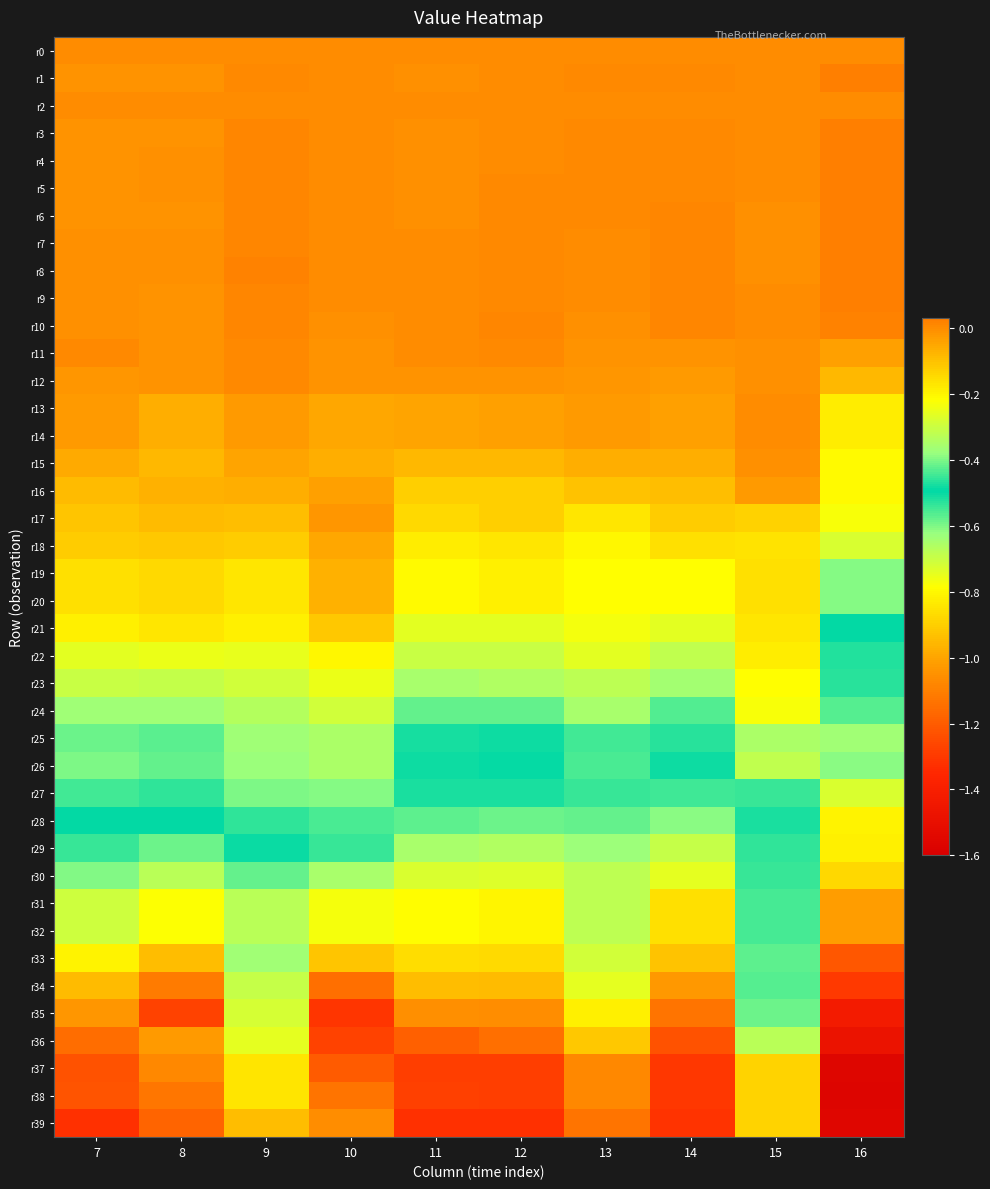

Which label corresponds to the smallest value in the chart?

16